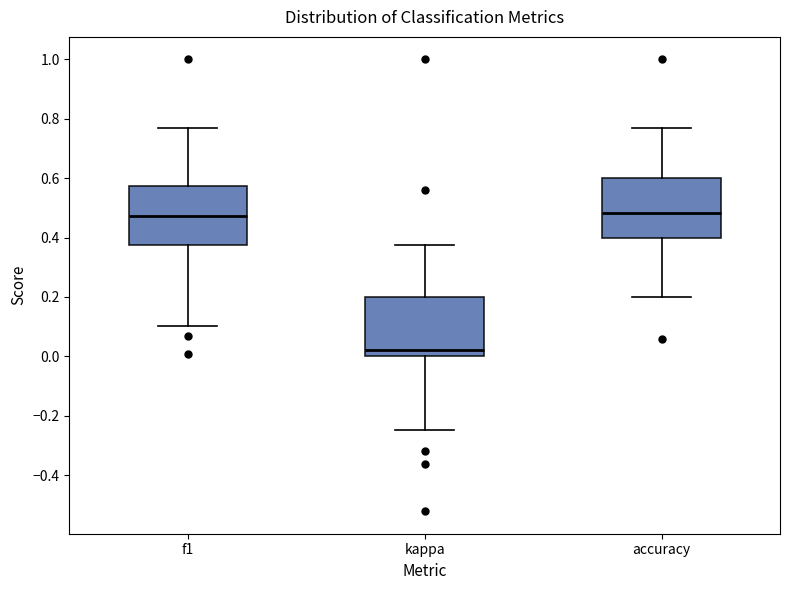

Reading left to right, read every box against the y-axis: the position of its median line, the range the box covers, and the ends of its whiskers. The values are not printed on the chart, so give them approximately, as read against the axis.

f1: median 0.48, box 0.38 to 0.58, whiskers 0.10 to 0.76
kappa: median 0.02, box 0.00 to 0.20, whiskers -0.24 to 0.38
accuracy: median 0.48, box 0.40 to 0.60, whiskers 0.20 to 0.76